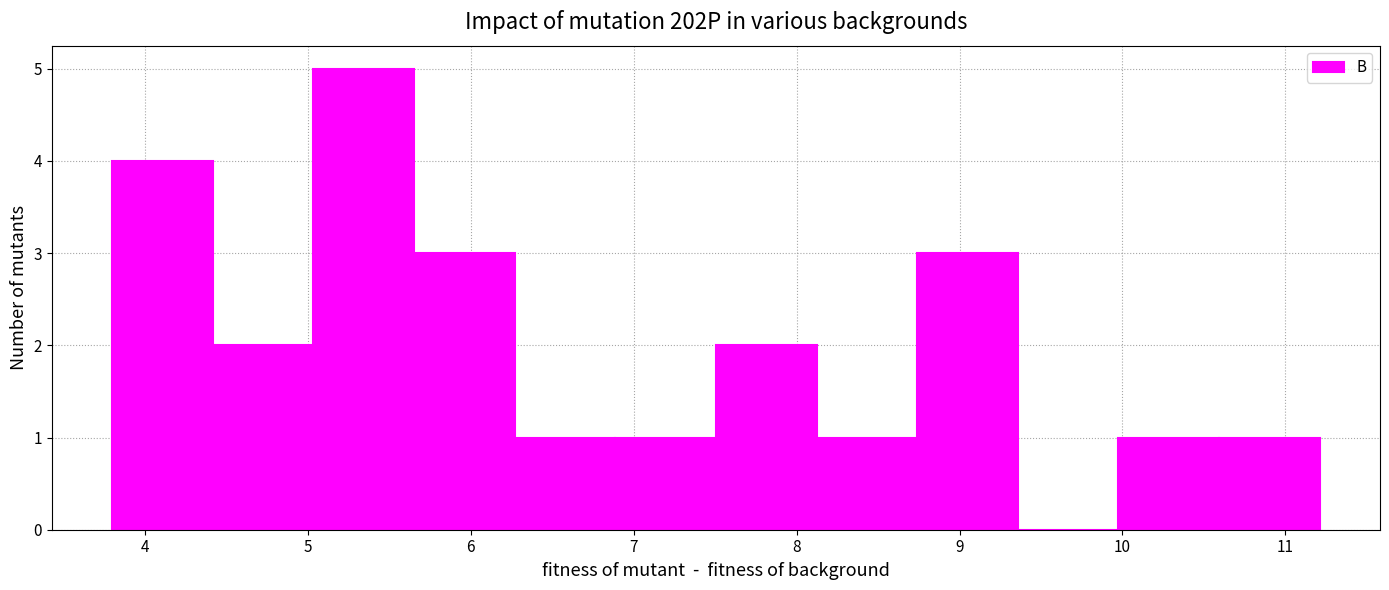

How tall is the bar that spans 10.6 to 11.2 on the x-axis? Neither the bar edges nor the heights are printed on the chart, so give them approximately, as read against the axes.

1